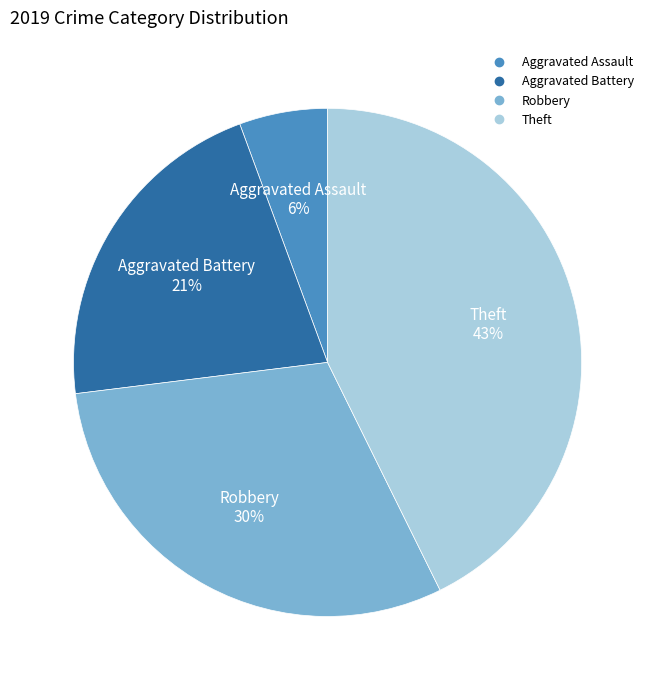

Count the number of slices in the pie.

4